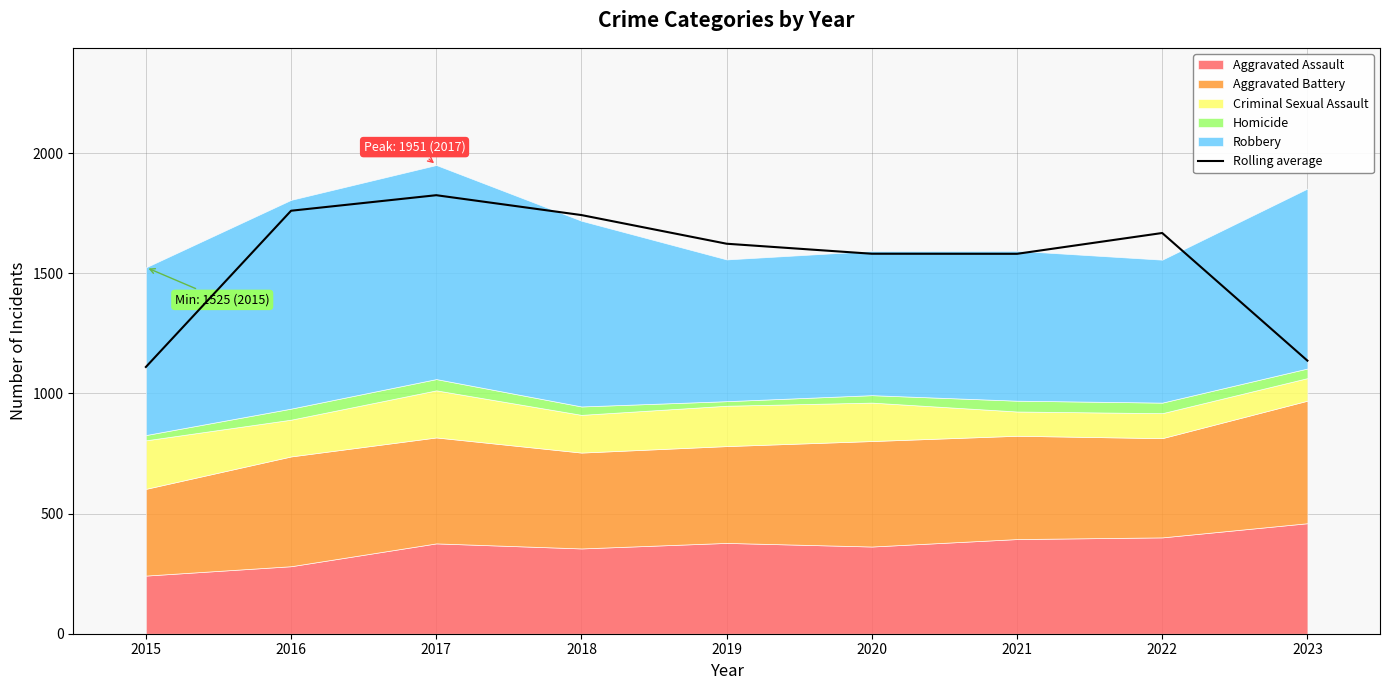

Where does the data first go above 1623?

2016